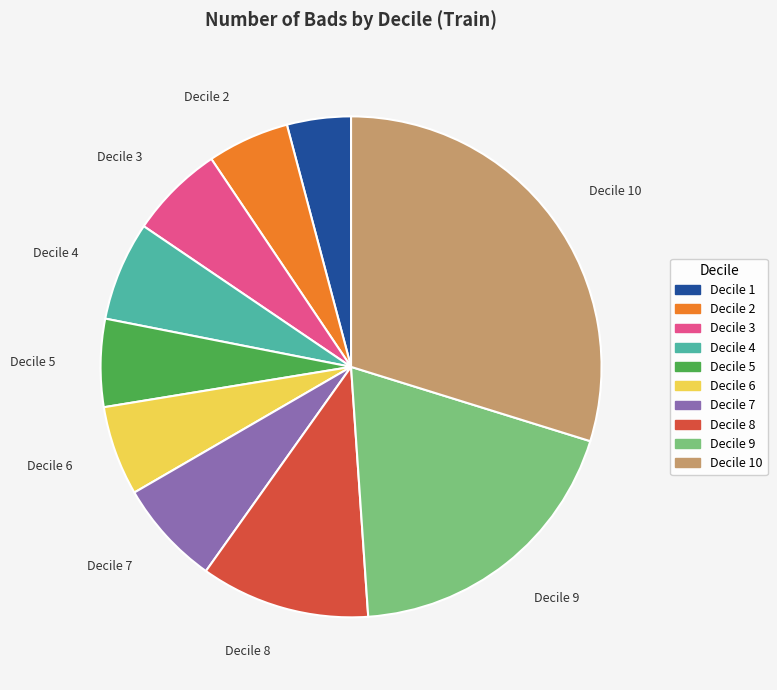

How many segments does this pie chart have?

10